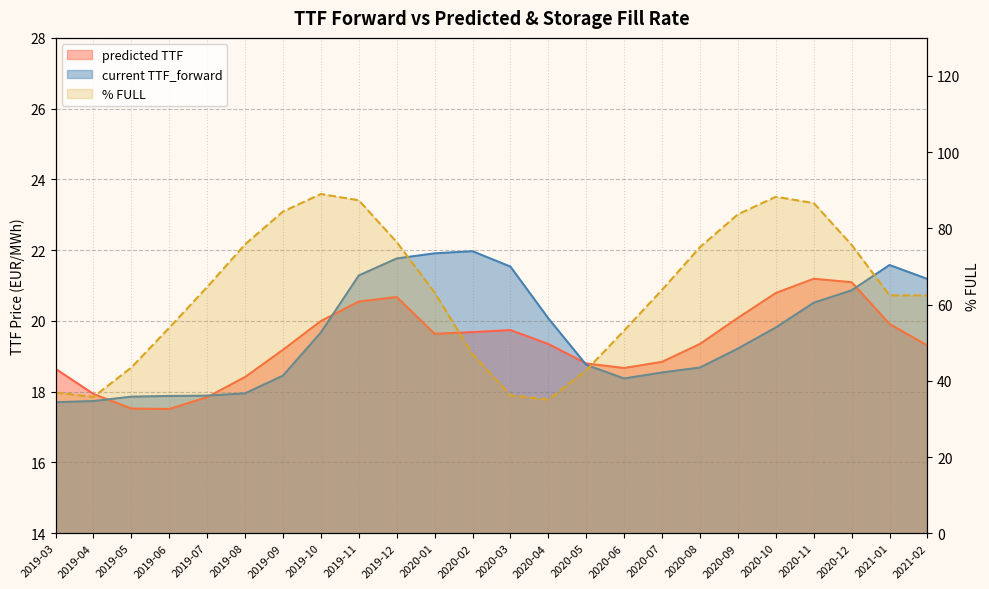

Where is the first local minimum for current TTF_forward?

2020-06